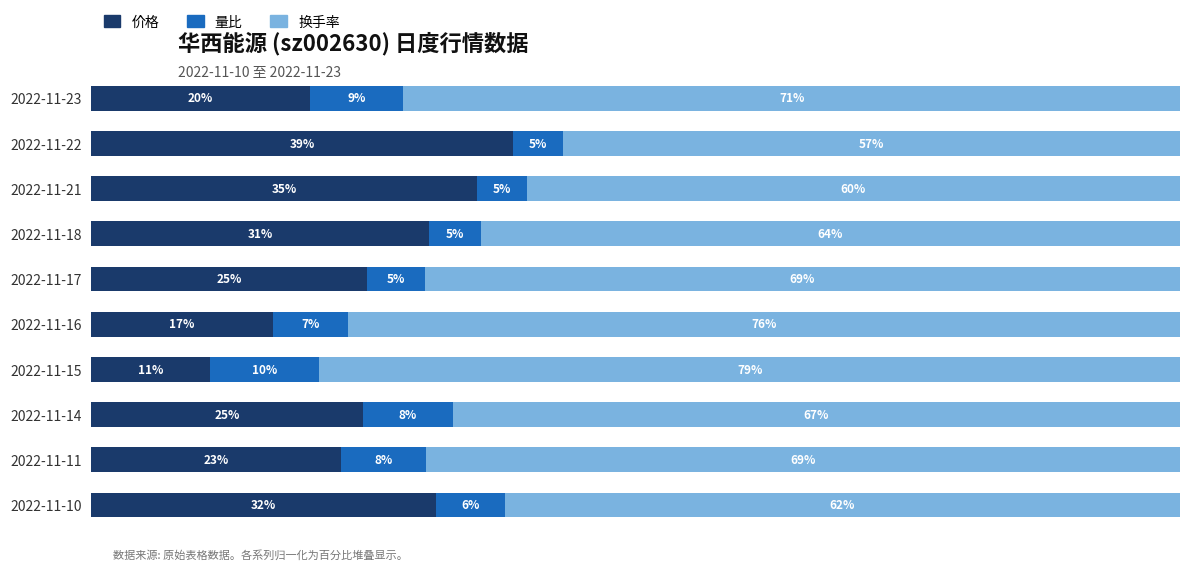

What position from the right is 8?

2